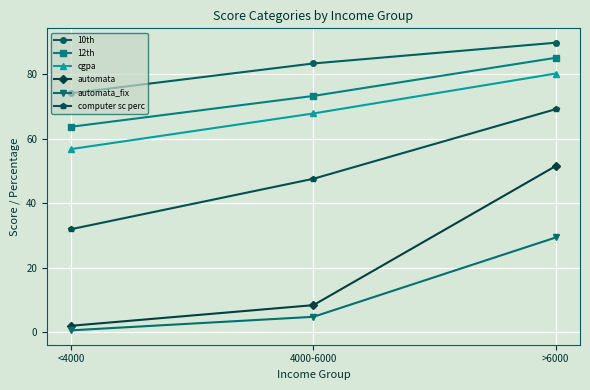

What is the value of the automata_fix point at the 2nd from the left?

4.7